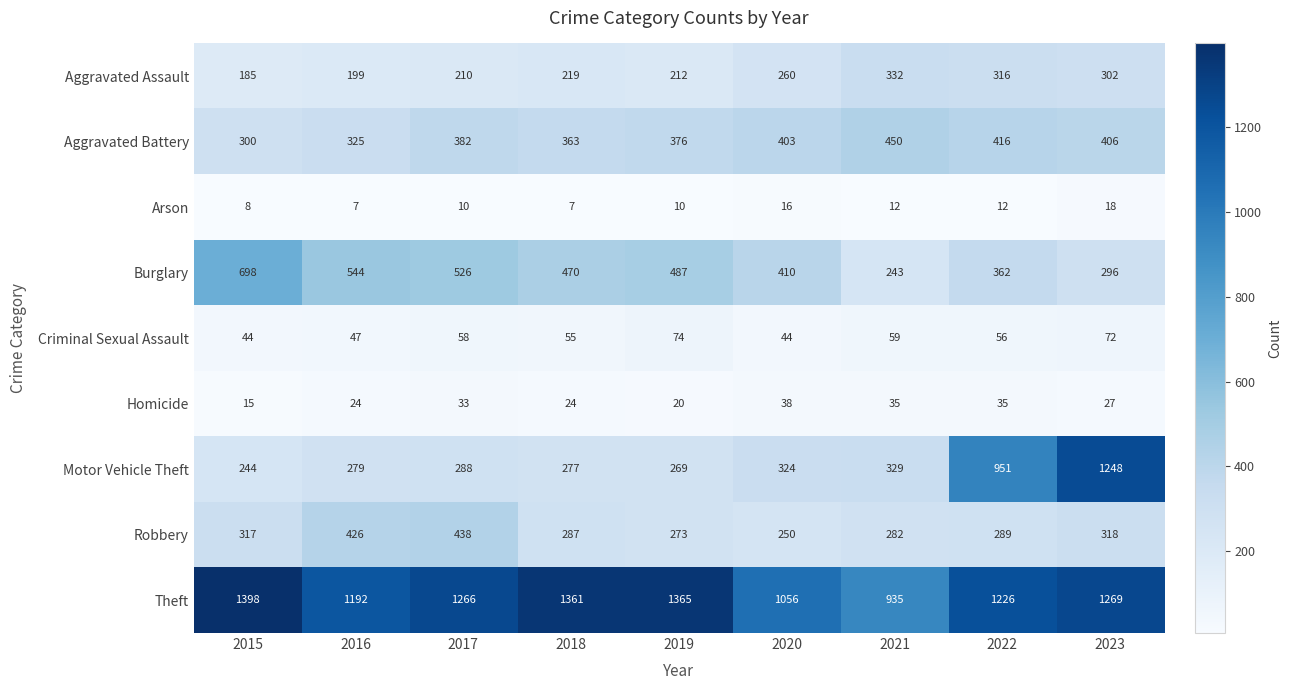

How many series are shown in this chart?

9